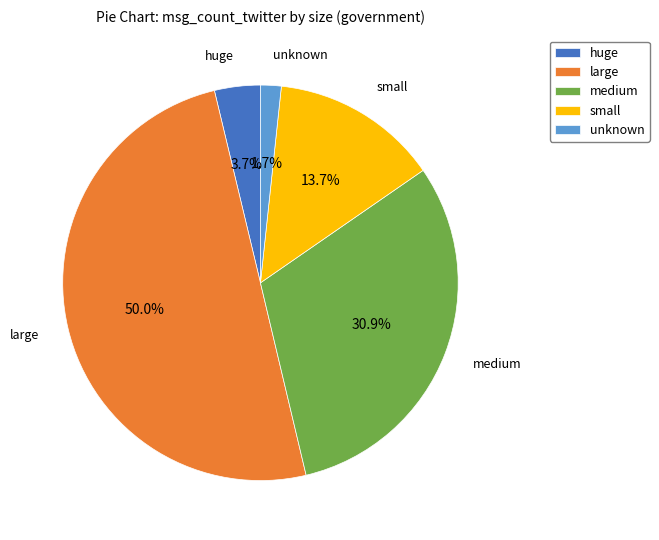

Which has a higher value, small or unknown?

small